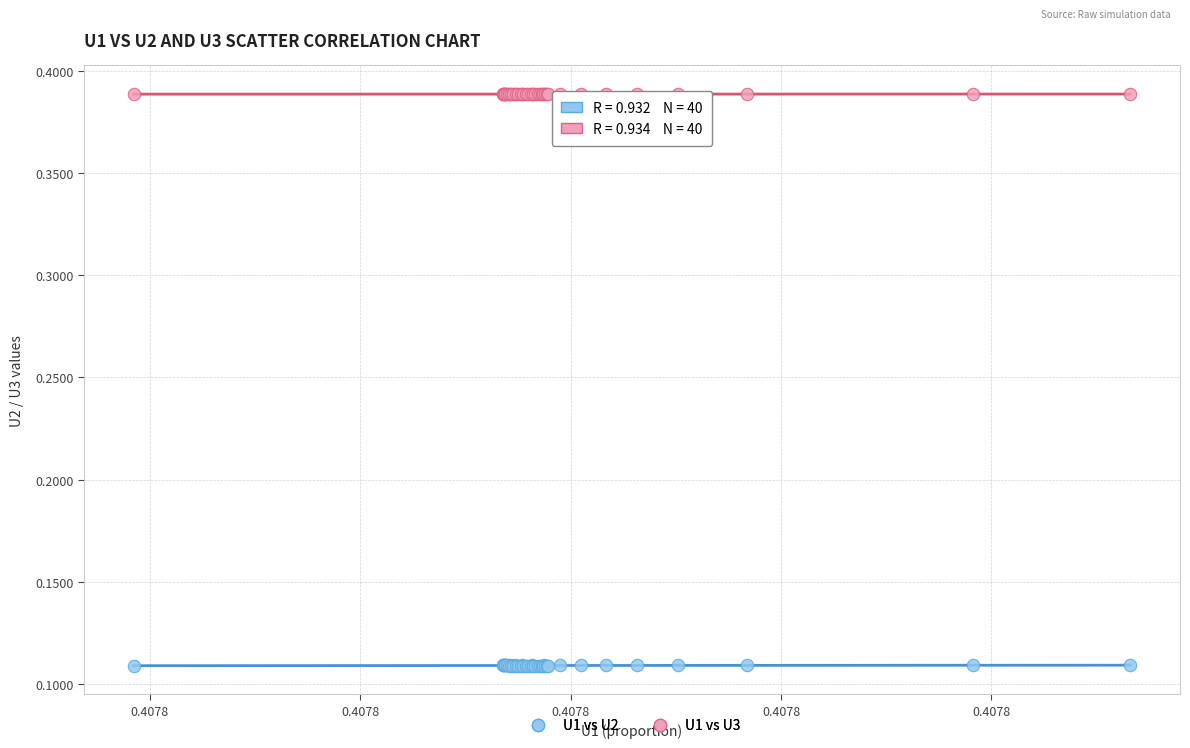

Which series has the widest spread of Y values?

U1 vs U2